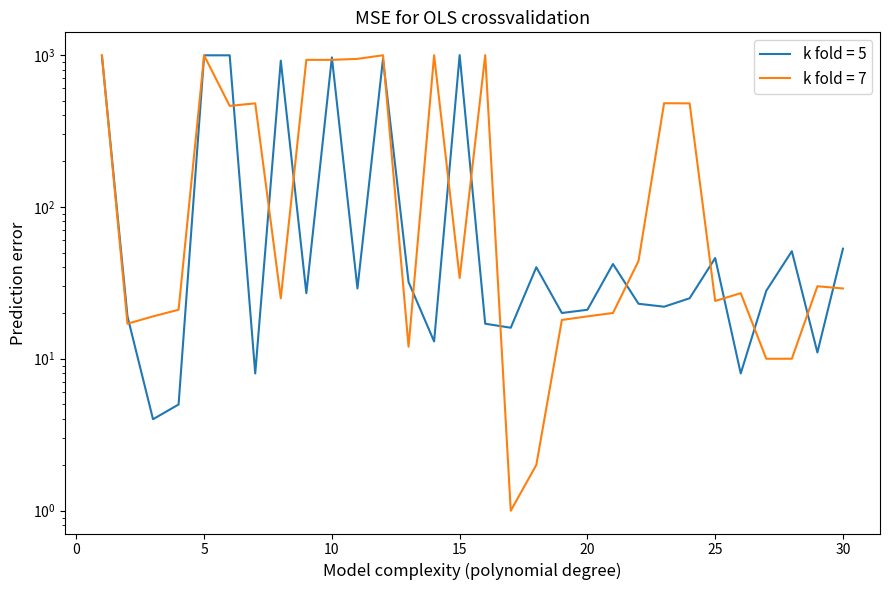

How many values in the col_5 series exceed 30?

14